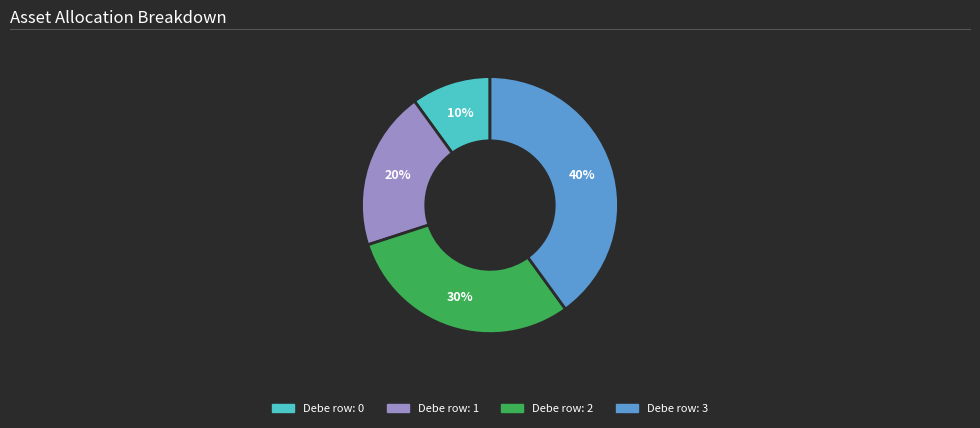

The Debe row: 0 slice represents 1% of the pie. True or false?

False